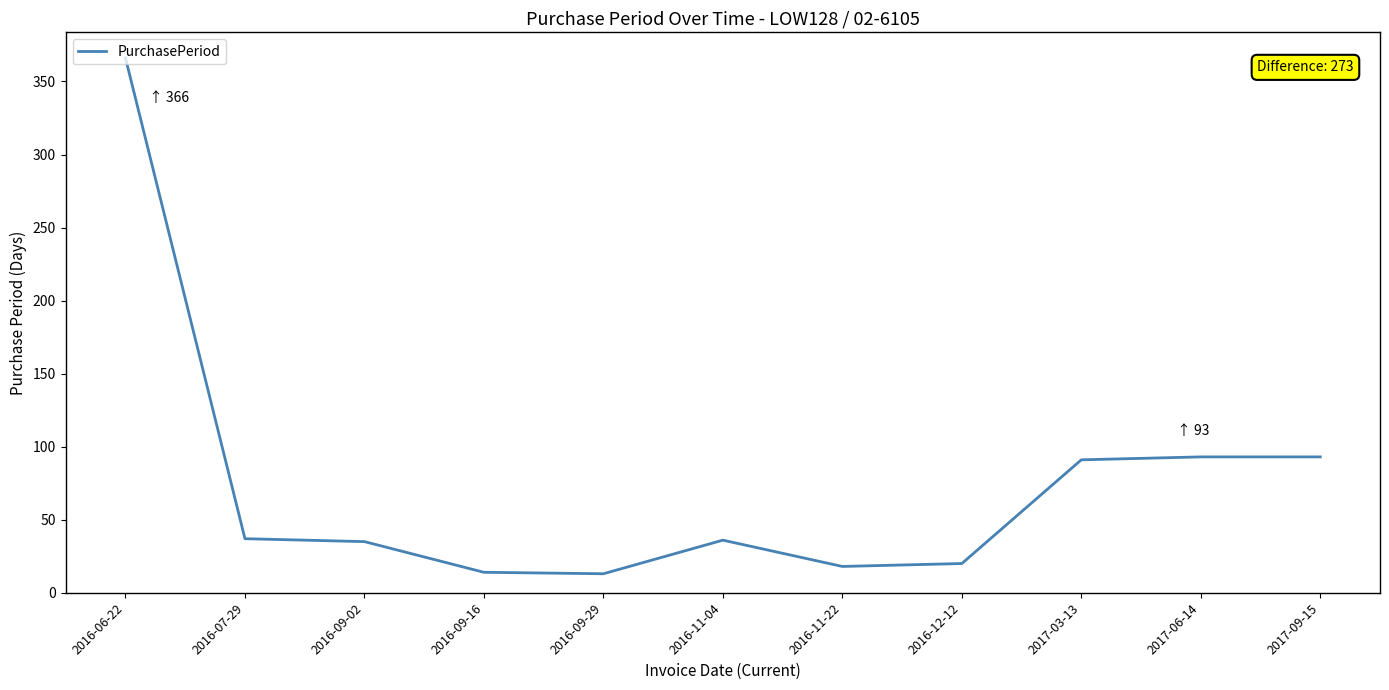

What is the difference between the maximum and minimum values?

353